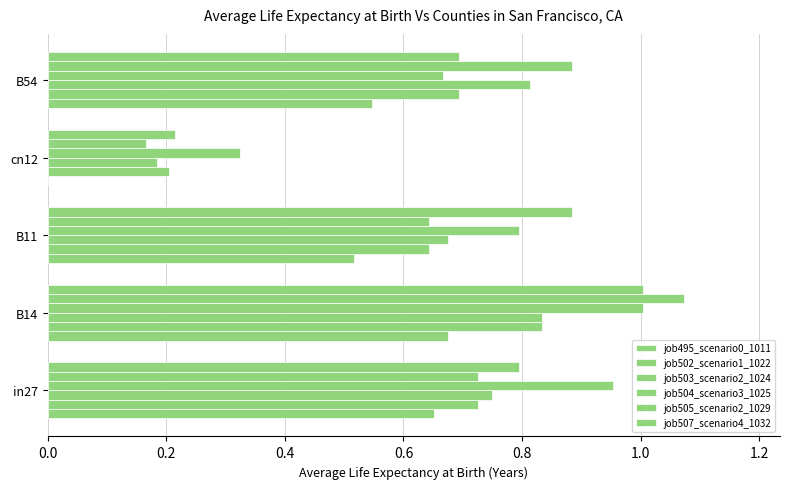

How many data points does each series have?

5